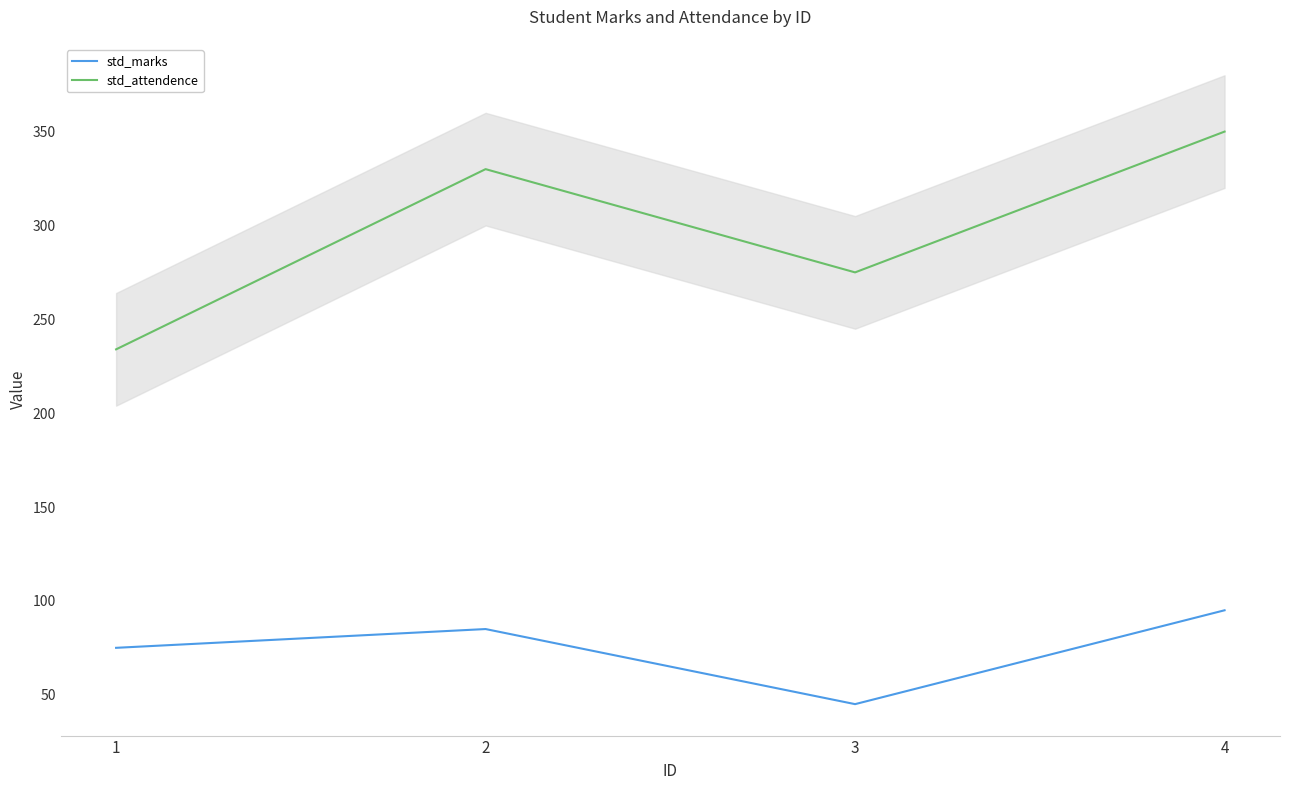

Does the chart display data point markers on the line(s)?

No